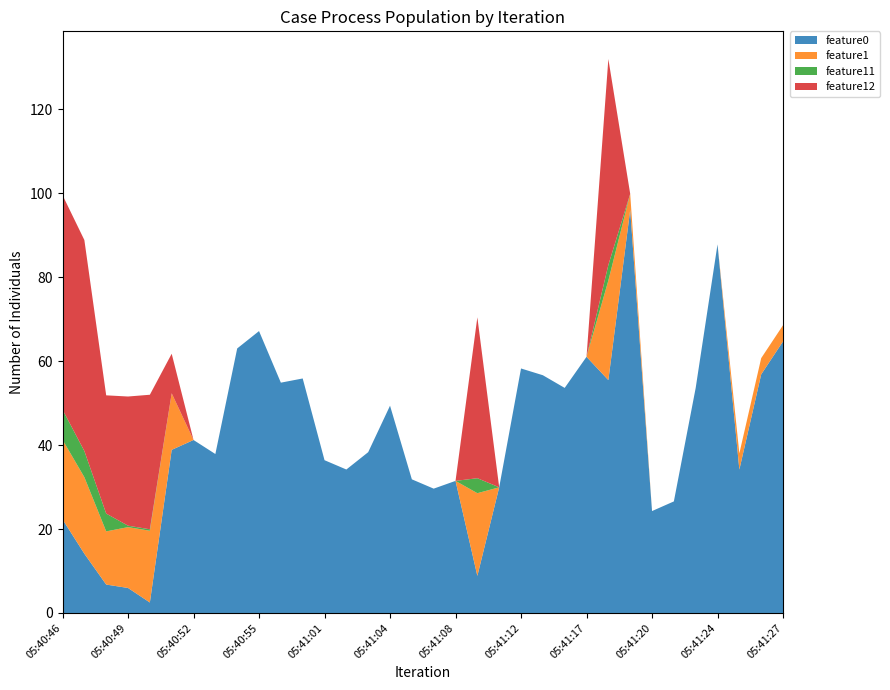

Reading left to right, extract all data points from this chart.

feature0: 22.3	14.1	6.8	6.0	2.5	38.9	41.2	37.9	63.0	67.2	54.9	55.9	36.4	34.2	38.3	49.4	31.8	29.6	31.5	8.8	29.9	58.2	56.6	53.6	61.0	55.5	96.0	24.3	26.6	53.6	87.8	34.2	56.8	64.7
feature1: 19.0	18.2	12.7	14.5	17.1	13.5	0.0	0.0	0.0	0.0	0.0	0.0	0.0	0.0	0.0	0.0	0.0	0.0	0.0	19.7	0.0	0.0	0.0	0.0	0.0	23.7	3.9	0.0	0.0	0.0	0.0	3.9	3.9	3.9
feature11: 7.2	6.2	4.2	0.3	0.3	0.0	0.0	0.0	0.0	0.0	0.0	0.0	0.0	0.0	0.0	0.0	0.0	0.0	0.0	3.6	0.0	0.0	0.0	0.0	0.0	3.7	0.0	0.0	0.0	0.0	0.0	0.0	0.0	0.0
feature12: 51.1	50.3	28.2	30.8	32.0	9.4	0.0	0.0	0.0	0.0	0.0	0.0	0.0	0.0	0.0	0.0	0.0	0.0	0.0	38.3	0.0	0.0	0.0	0.0	0.0	49.1	0.0	0.0	0.0	0.0	0.0	0.0	0.0	0.0